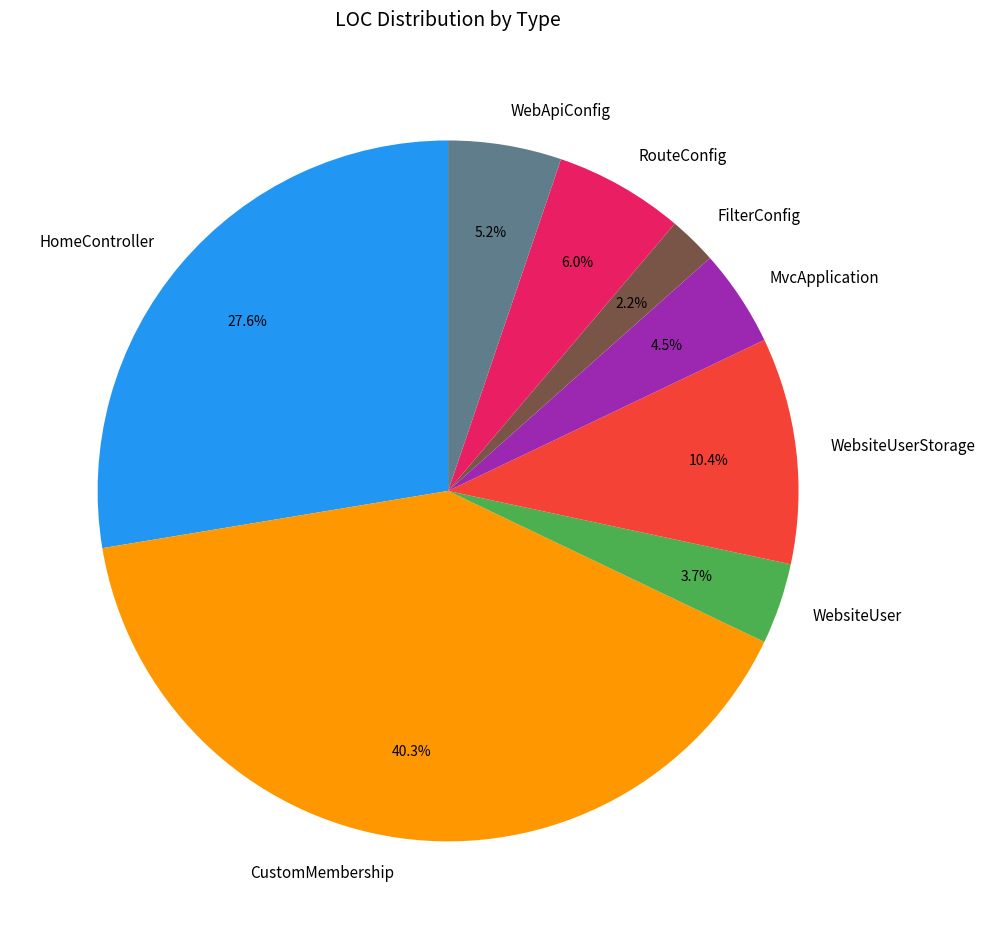

How many slices are in this pie chart?

8